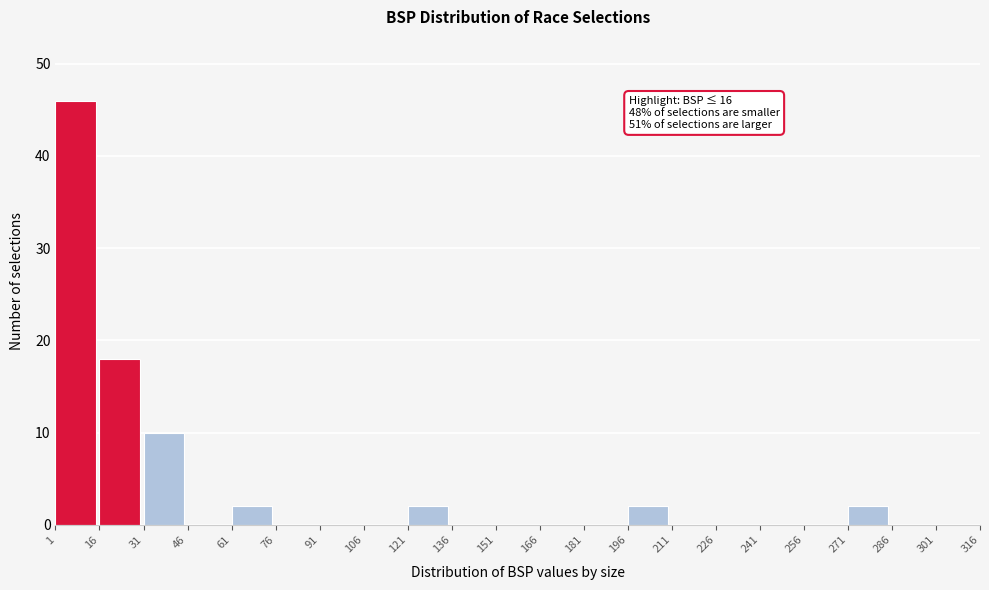

Over which range of the x-axis is the bar tallest?

1 to 16